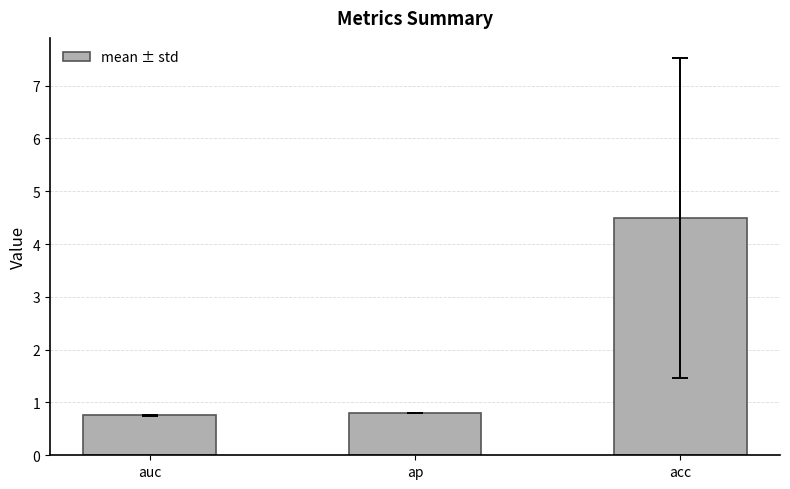

The chart shows a value of 4.5 at acc. True or false?

True